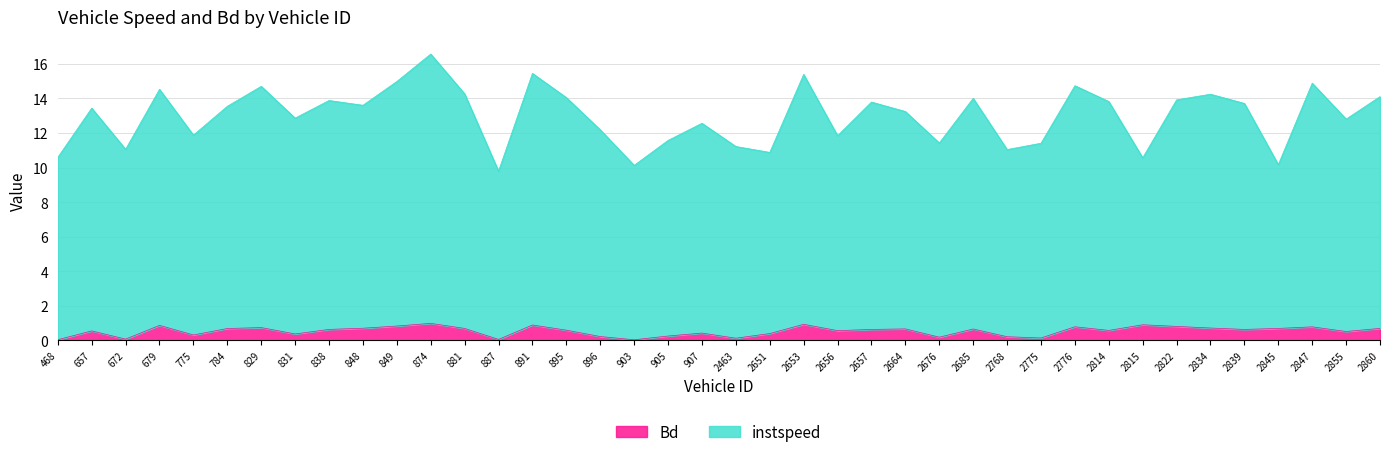

Which series changed the most between 2834 and 2847?

instspeed